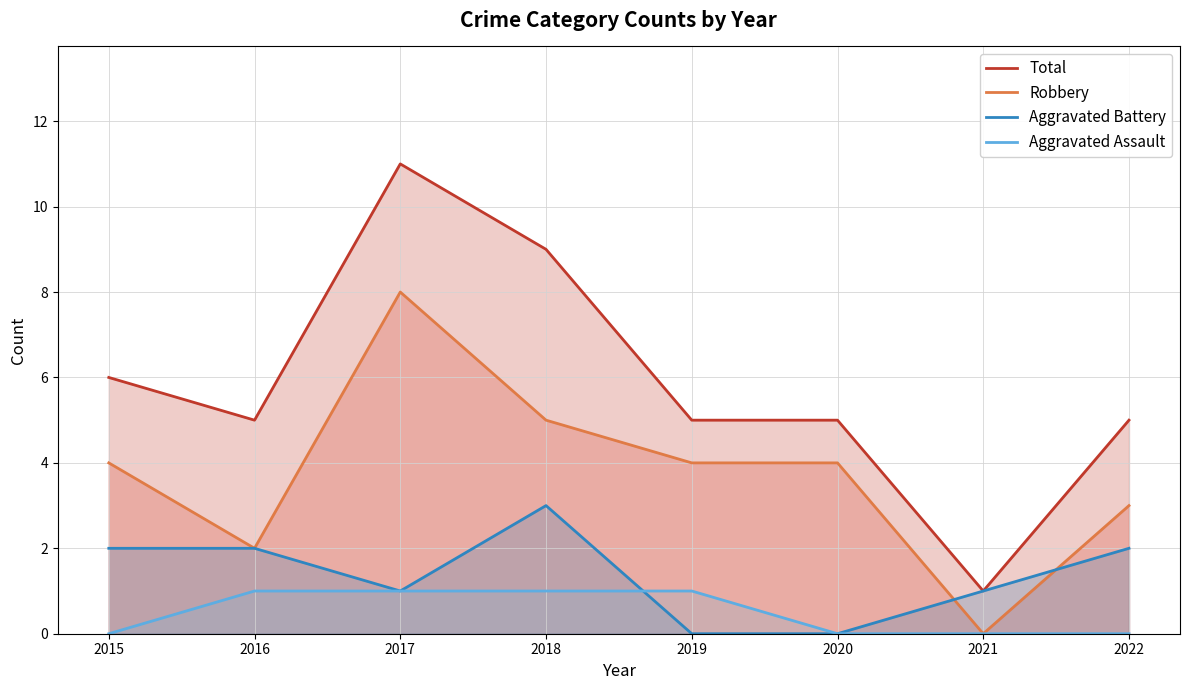

How many data points does each series have?

8